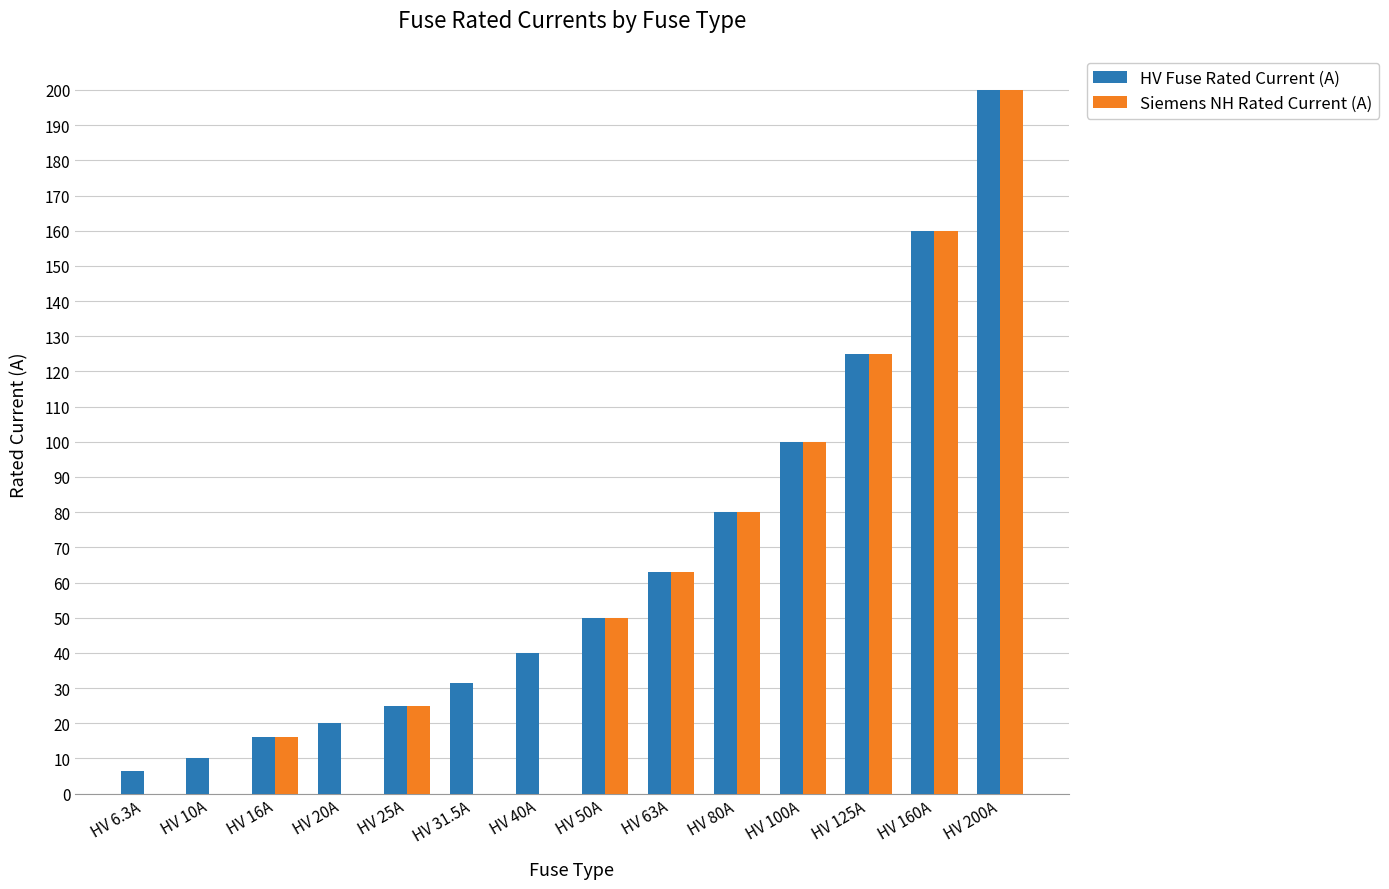

At which category is the sum across all series the highest?

HV 200A